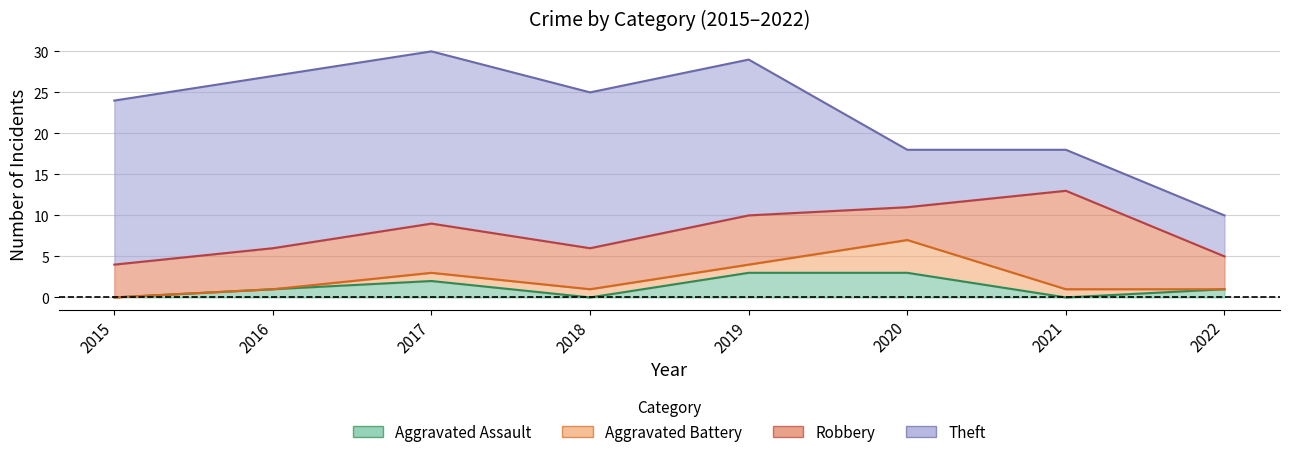

What is the highest value of the Theft series?

21